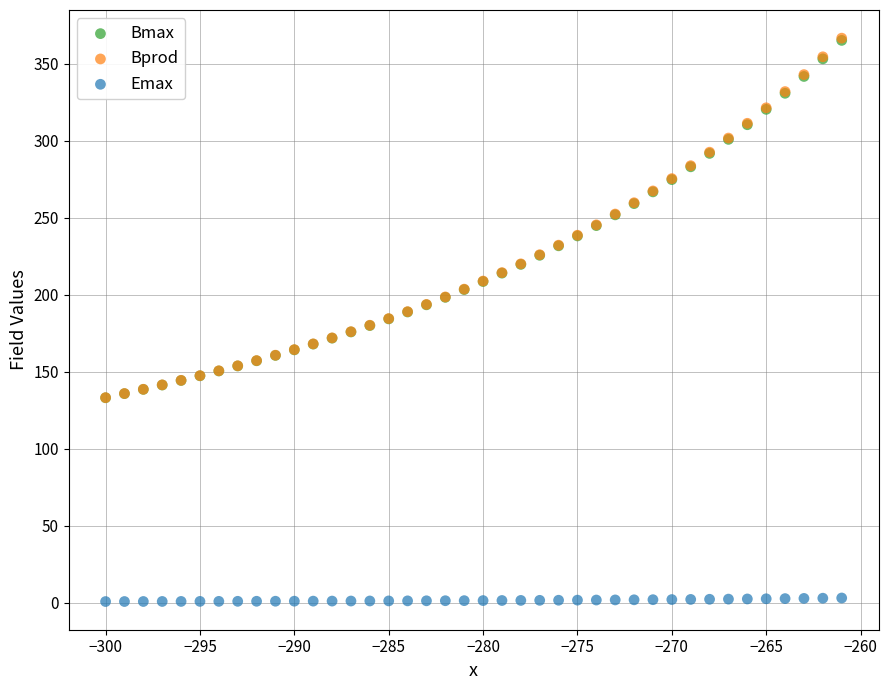

What are all the series names shown in the legend?

Bmax, Bprod, Emax